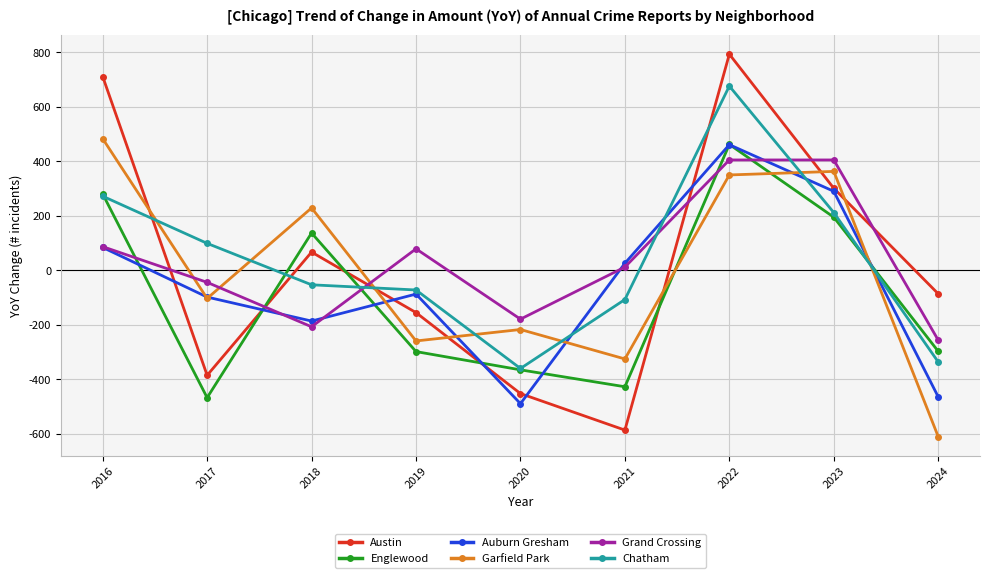

Is the value of Austin at 2018 greater than the value of Englewood at 2020?

Yes